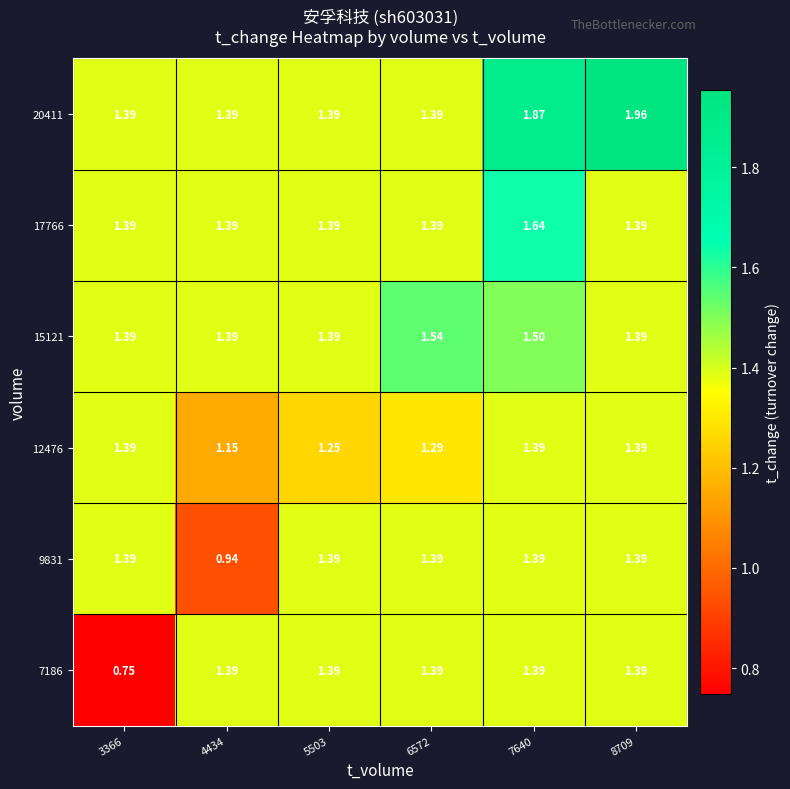

Is the value of 20411 at 8709 greater than the value of 15121 at 6572?

Yes